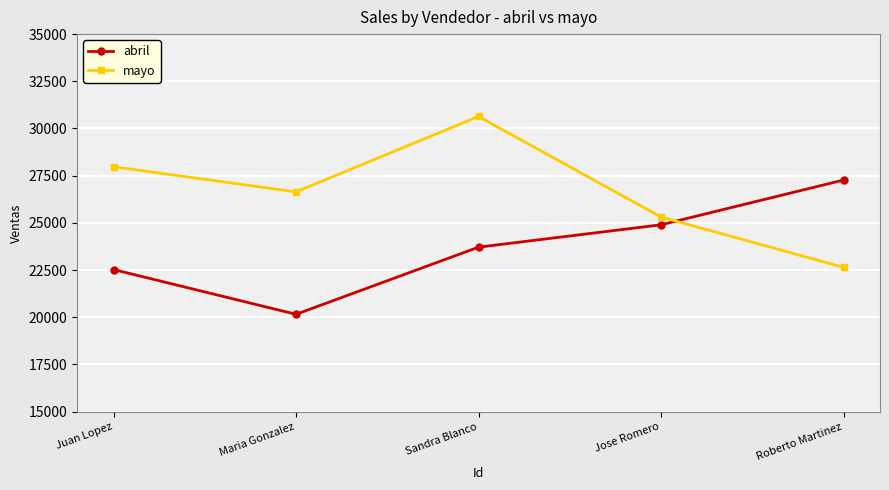

What is the maximum value for abril?

27268.2